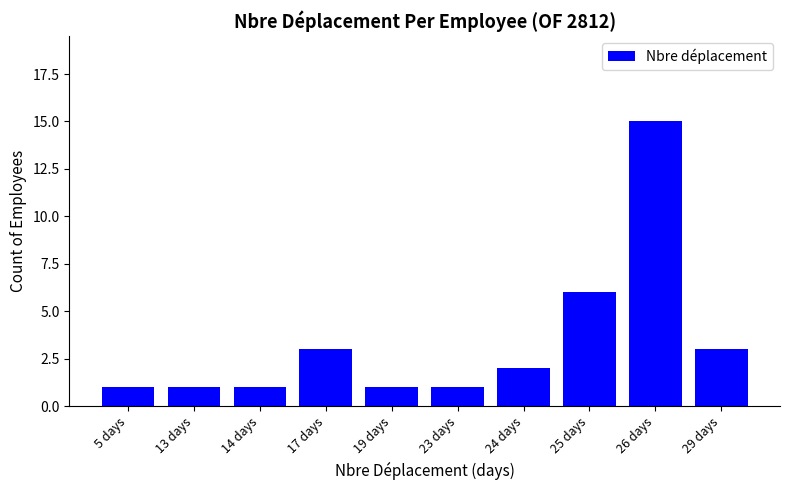

What is the value of the 4th bar from the left?

3